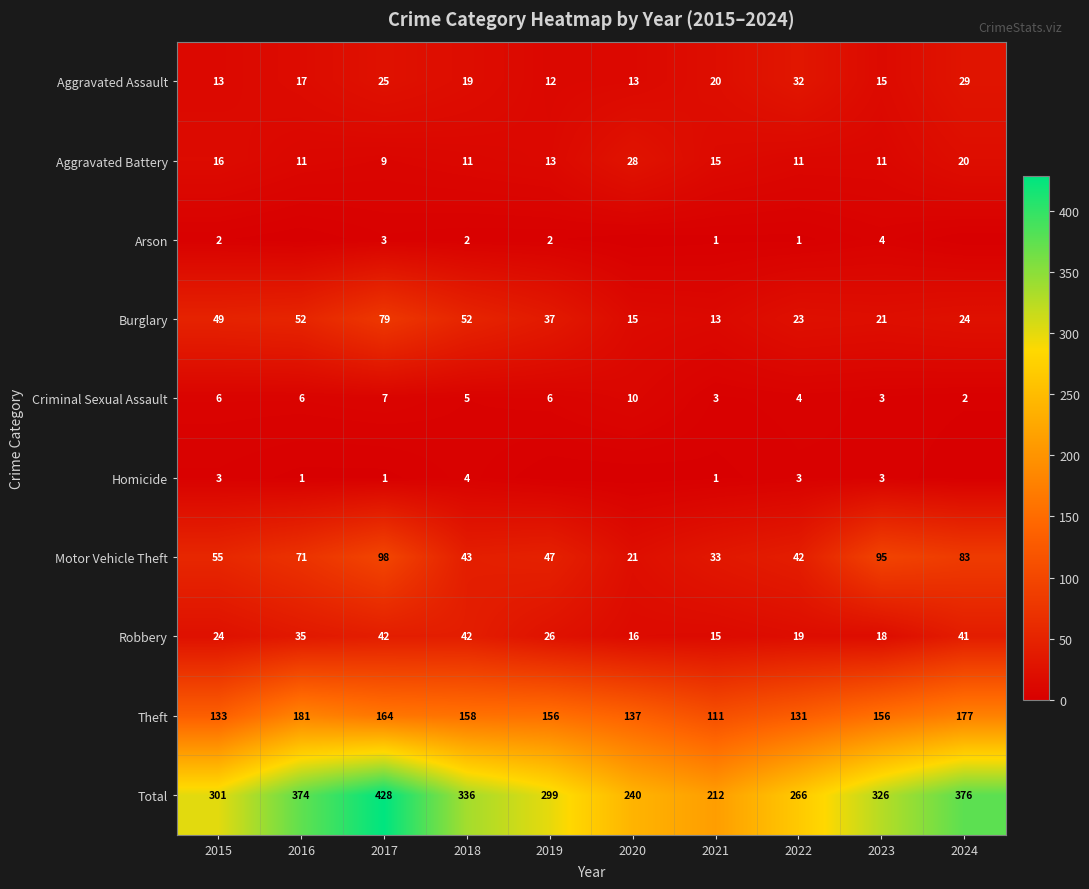

What is the difference between the highest and lowest values at 2021?

211